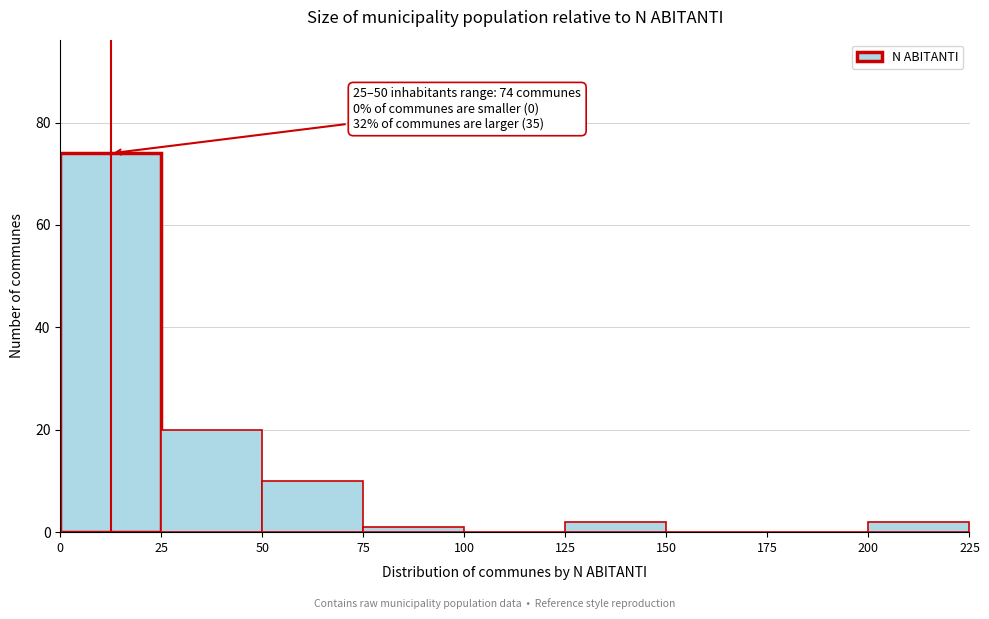

Over which range of the x-axis is the bar tallest?

0 to 25